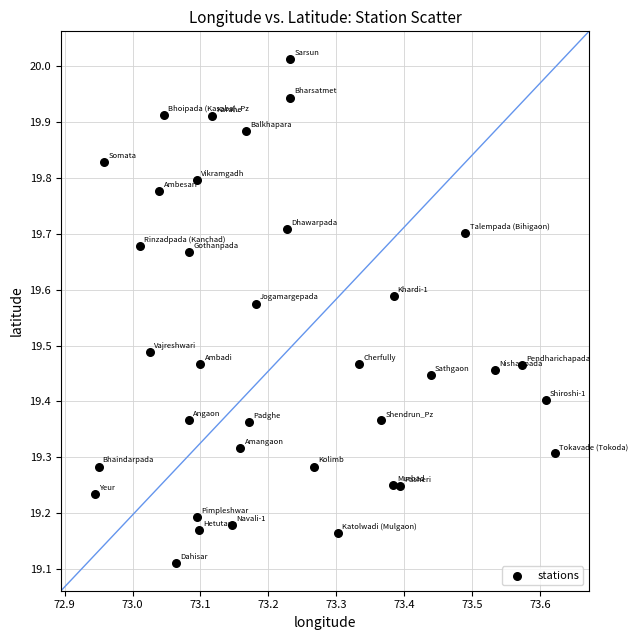

What is the range of Y values (max minus min)?

0.9